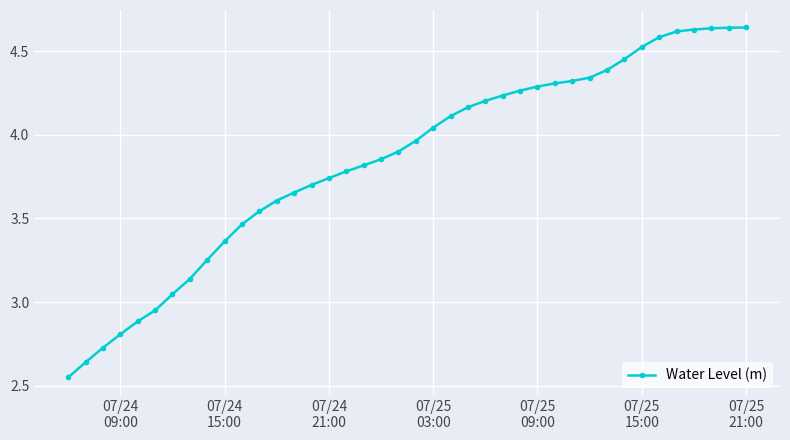

What is the difference between the second highest and second lowest values?

2.0